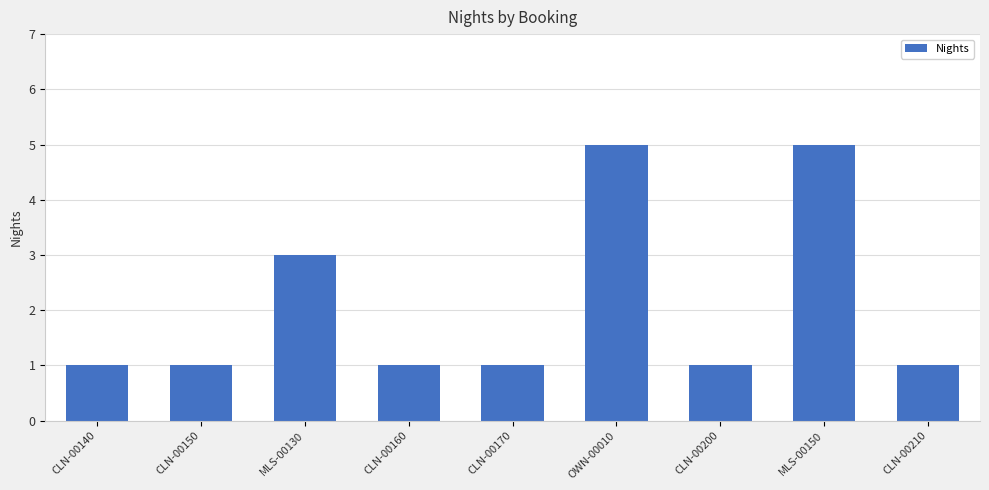

What is the label of the 7th bar from the right?

MLS-00130